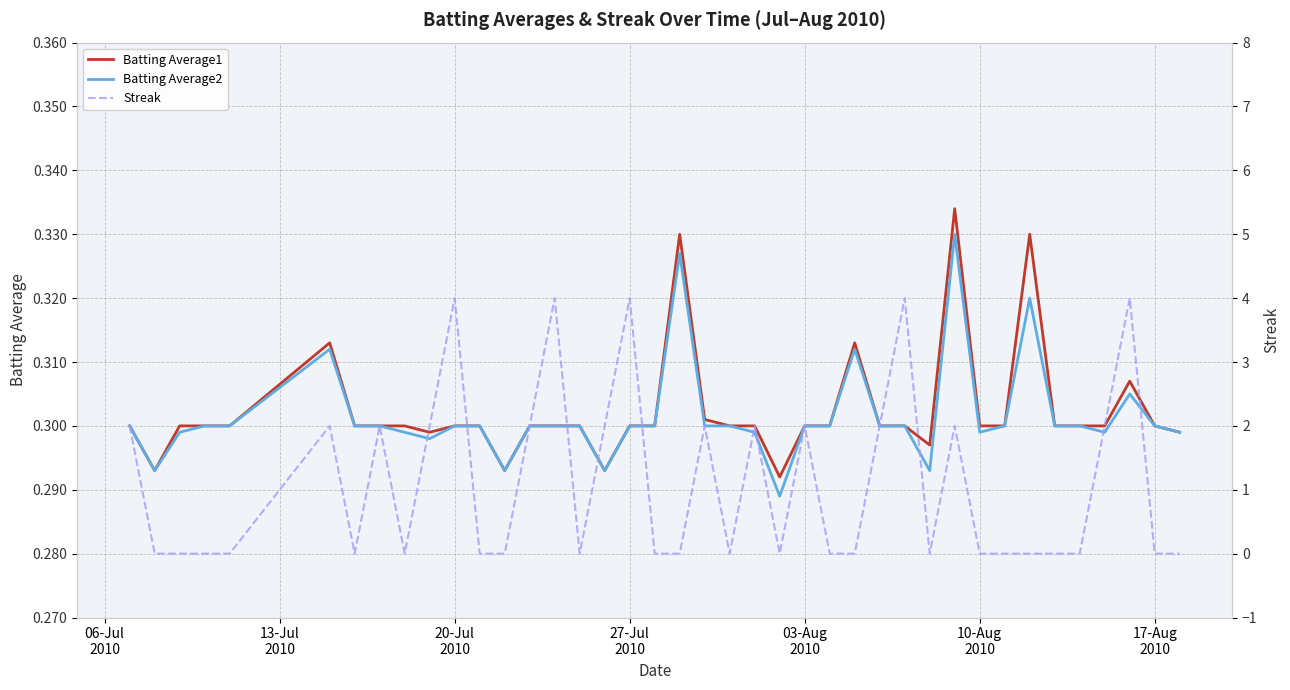

How many Batting Average1 values are between 0 and 1?

40